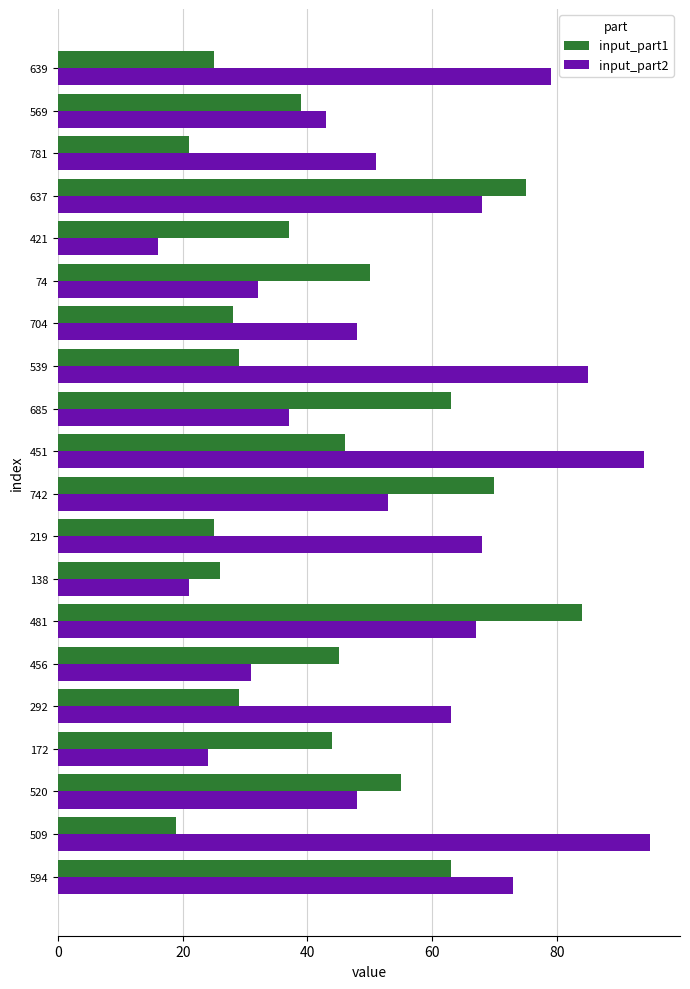

At which category is the sum across all series the highest?

481